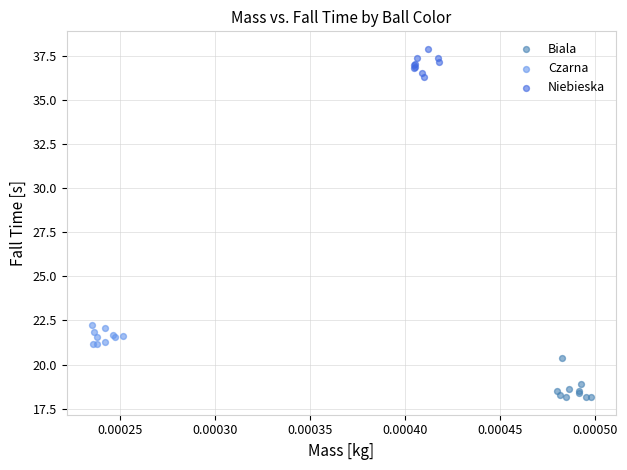

Which series reaches the minimum Y coordinate?

Biala